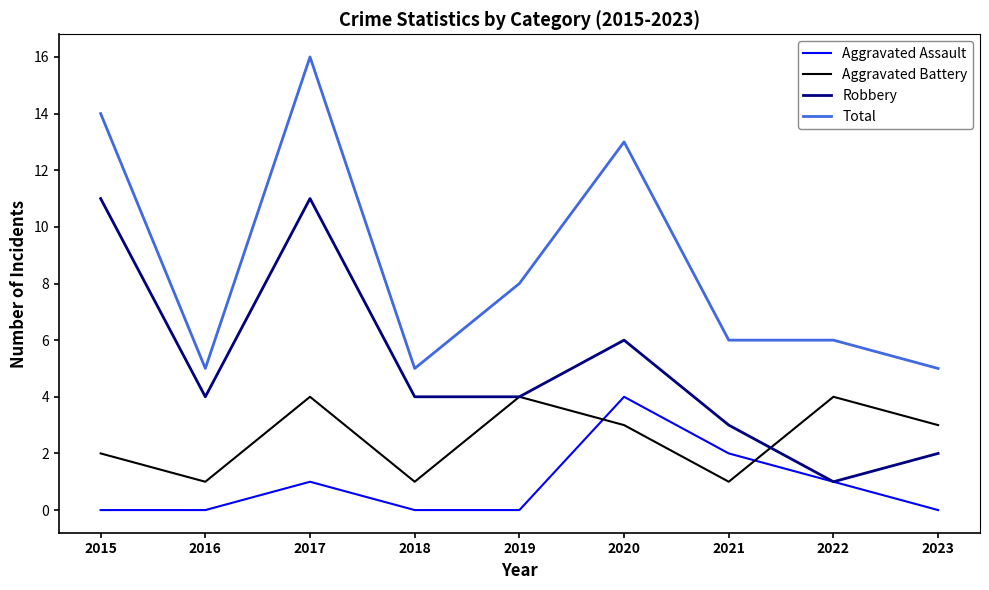

What is the total value across all series at 2016?

10